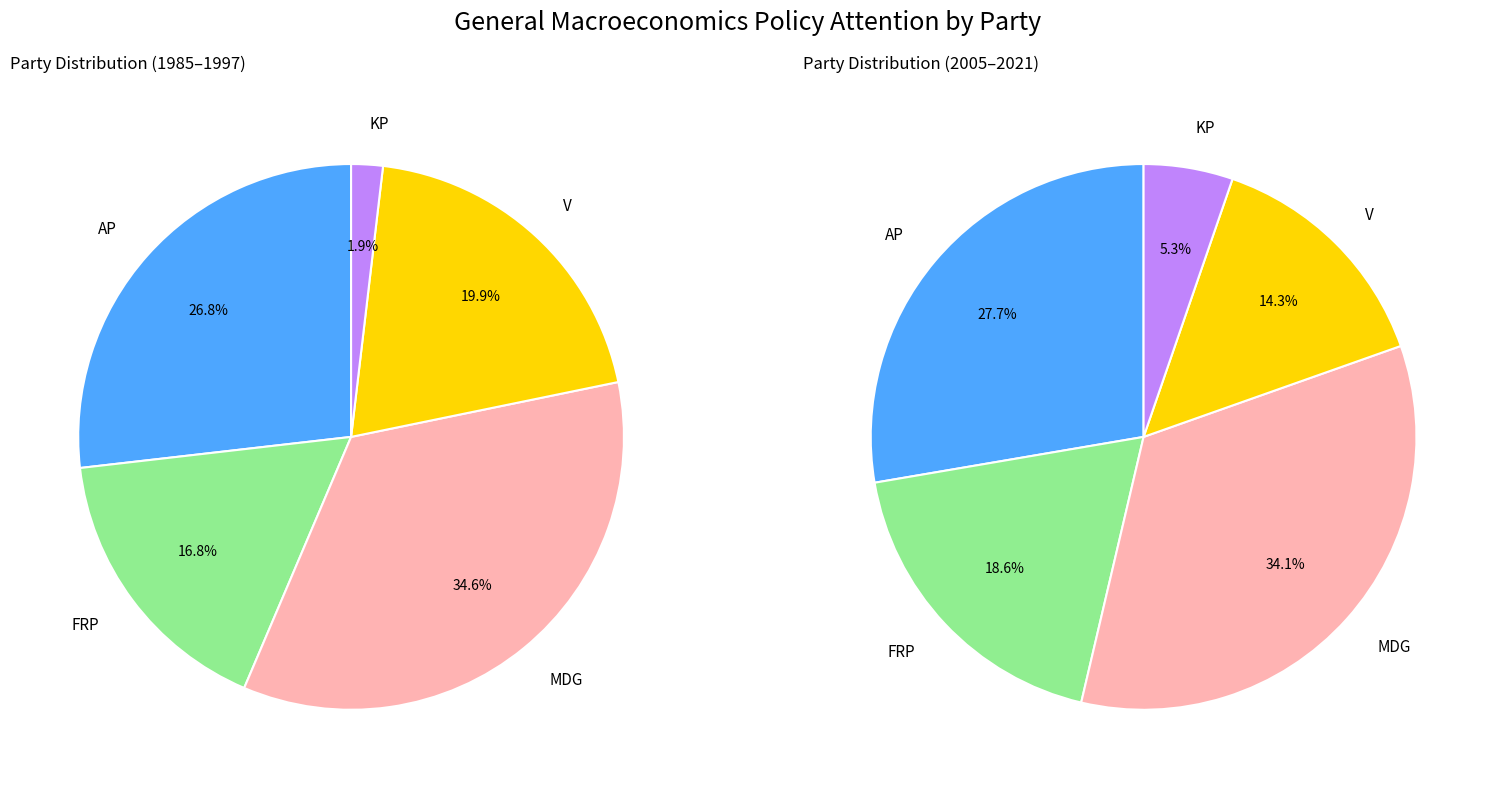

How many segments does this pie chart have?

10